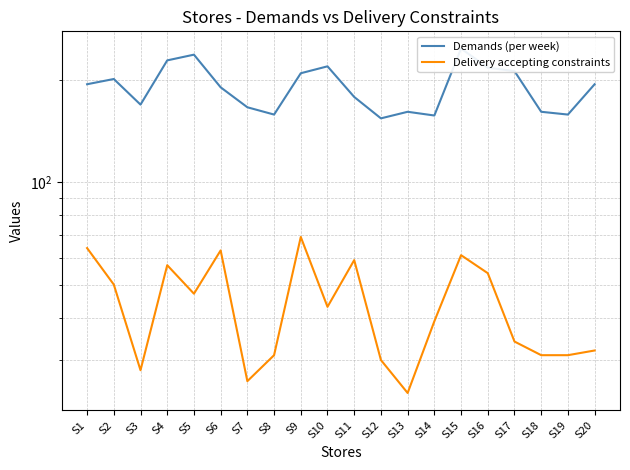

Which category has the lowest value across all series?

S13